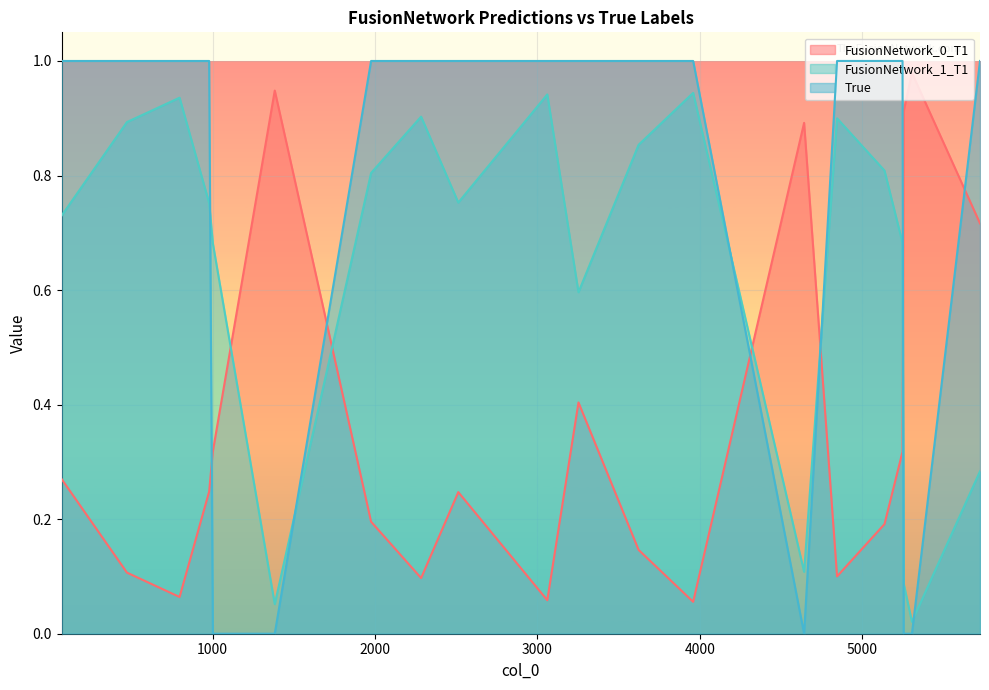

Is it true that True equals 1.0 at 797?

True